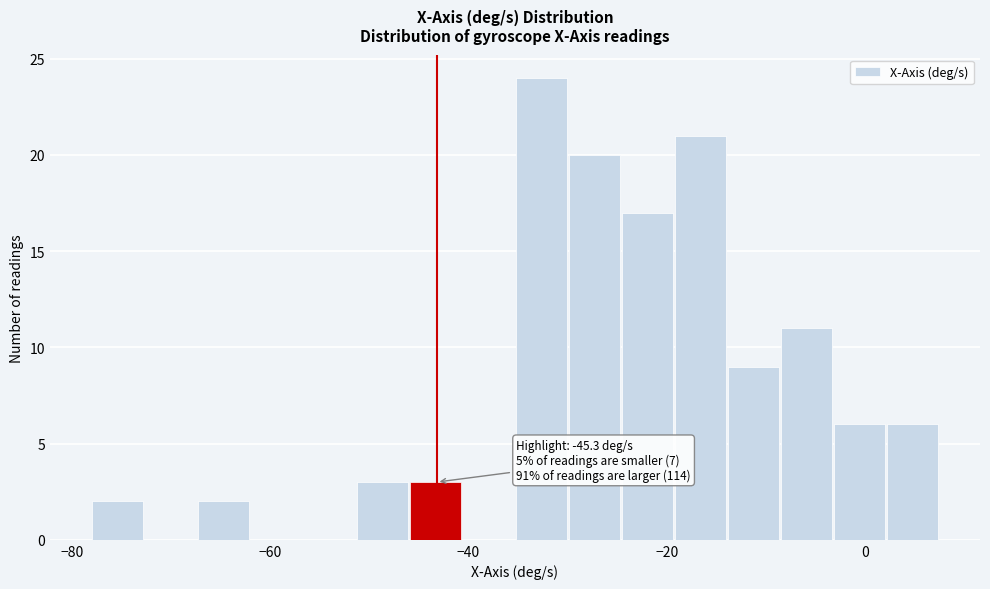

Read against the x-axis, roughly where is the centre of the tallest bar?

-32